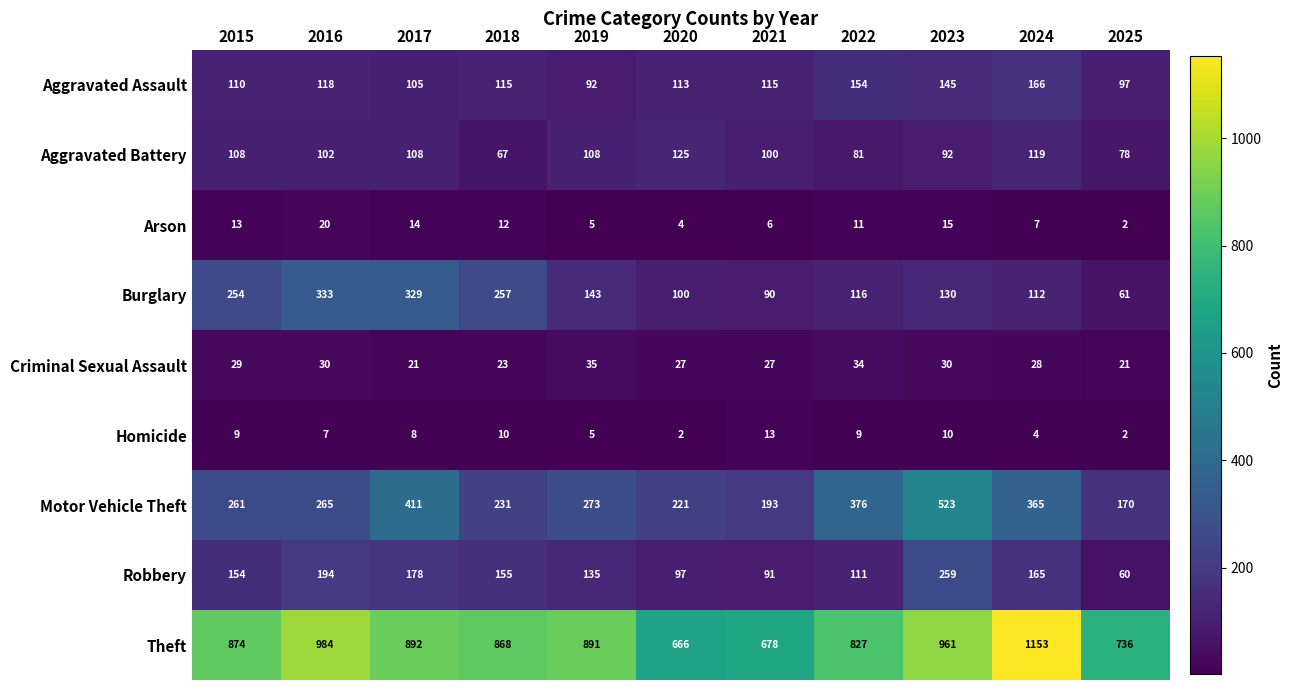

List the series in order of their peak value, lowest first.

Homicide, Arson, Criminal Sexual Assault, Aggravated Battery, Aggravated Assault, Robbery, Burglary, Motor Vehicle Theft, Theft